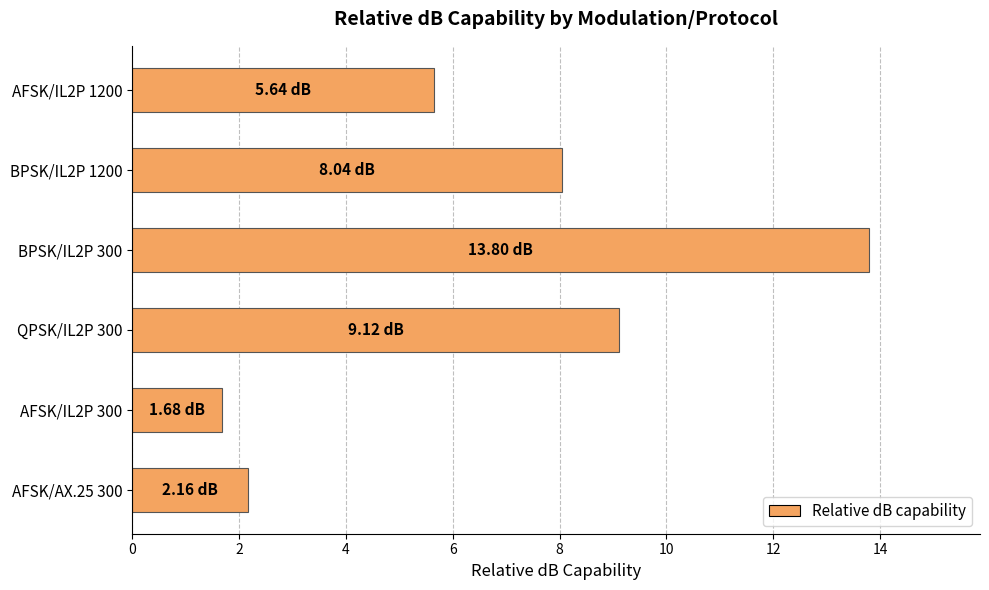

How many distinct data groups are displayed?

1